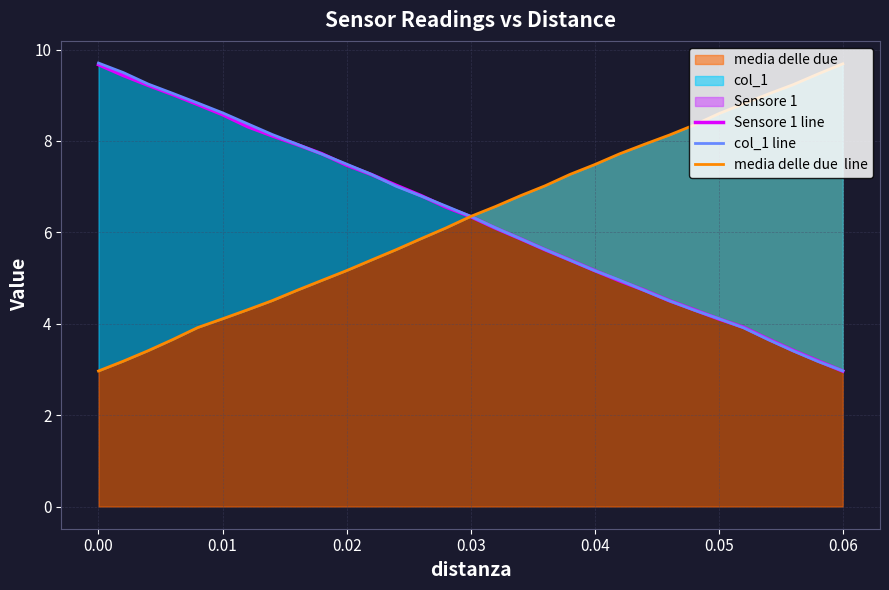

Reading right to left, what are all the values shown in this chart?

Sensore 1 line: 3.0	3.2	3.4	3.7	3.9	4.1	4.3	4.5	4.7	4.9	5.2	5.4	5.6	5.9	6.1	6.3	6.6	6.8	7.0	7.3	7.5	7.7	7.9	8.1	8.3	8.6	8.8	9.0	9.2	9.4	9.7
col_1 line: 3.0	3.2	3.4	3.7	3.9	4.1	4.3	4.5	4.7	5.0	5.2	5.4	5.6	5.9	6.1	6.4	6.6	6.8	7.0	7.3	7.5	7.7	7.9	8.1	8.4	8.6	8.8	9.0	9.2	9.5	9.7
media delle due  line: 9.7	9.5	9.2	9.0	8.8	8.6	8.3	8.1	7.9	7.7	7.5	7.3	7.0	6.8	6.6	6.3	6.1	5.9	5.6	5.4	5.2	4.9	4.7	4.5	4.3	4.1	3.9	3.7	3.4	3.2	3.0